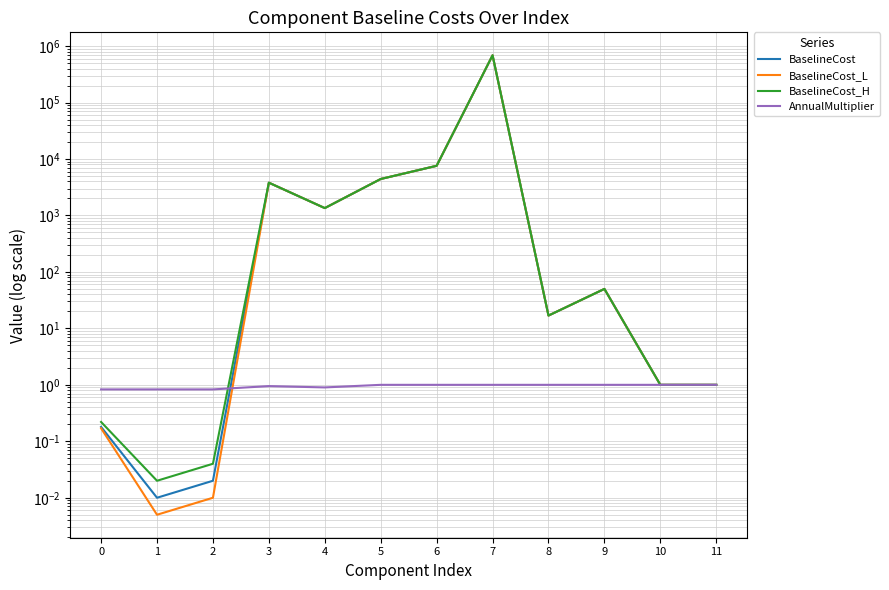

Which series has the largest range (max minus min)?

BaselineCost_L